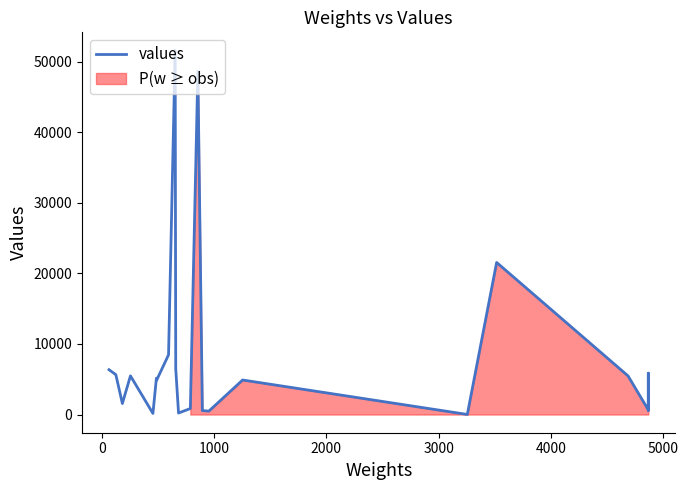

What is the maximum value shown in the chart?

51612